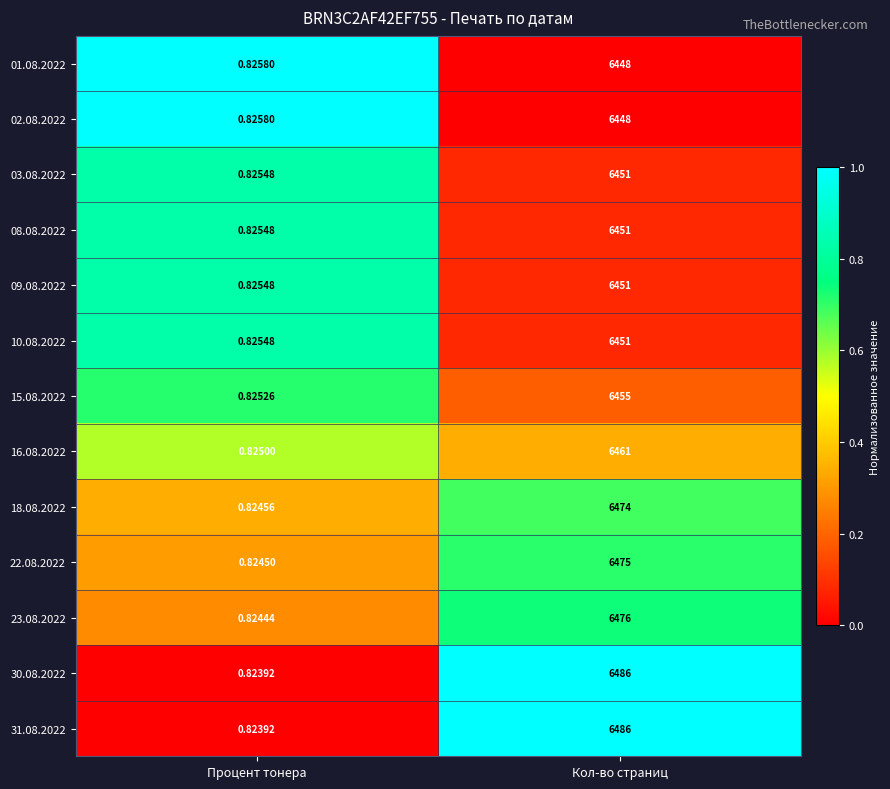

Rank the categories by 23.08.2022 value from highest to lowest.

Кол-во страниц, Процент тонера